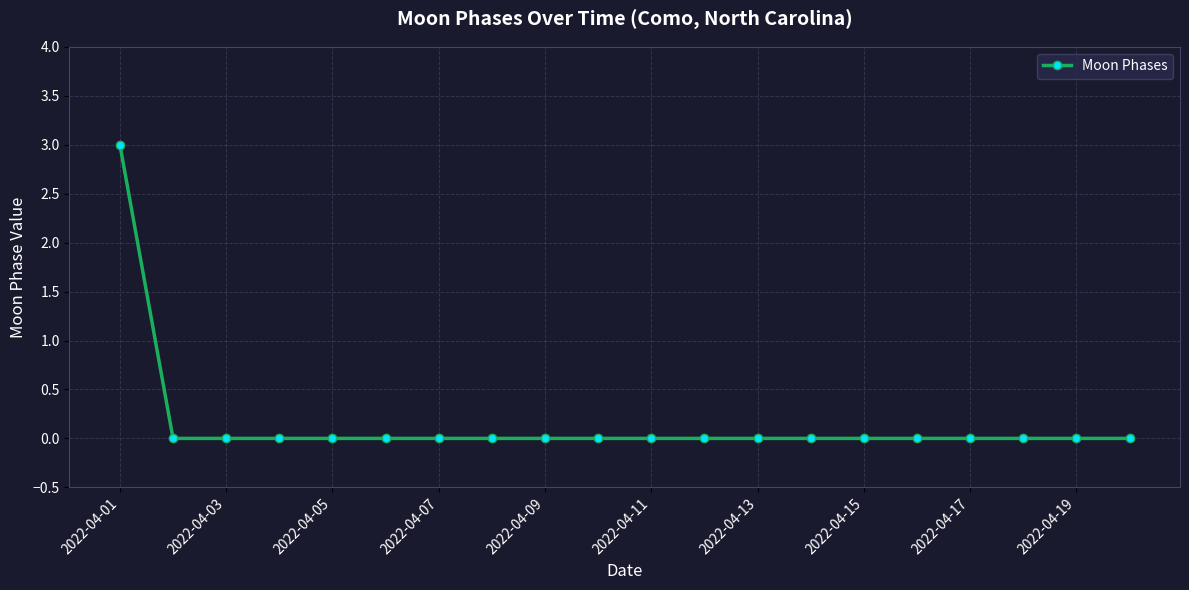

What is the greatest value displayed?

3